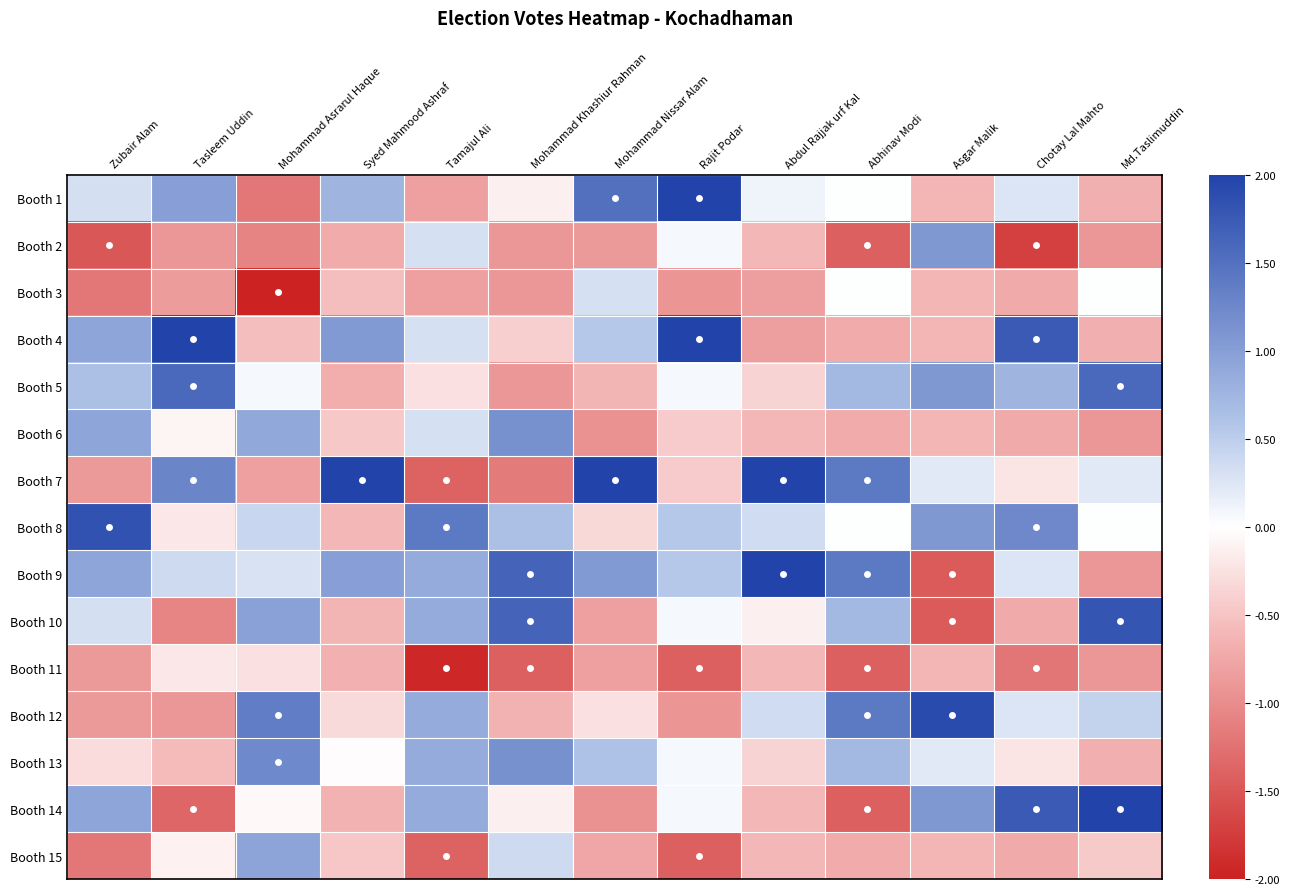

Between Tasleem Uddin and Md.Taslimuddin, which series saw the biggest shift?

Booth 14